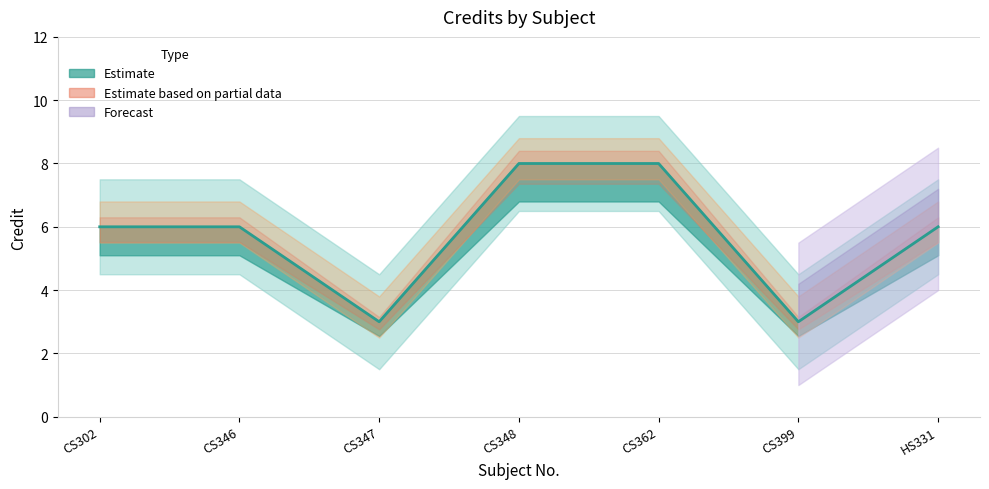

What is the difference between the maximum and minimum values?

5